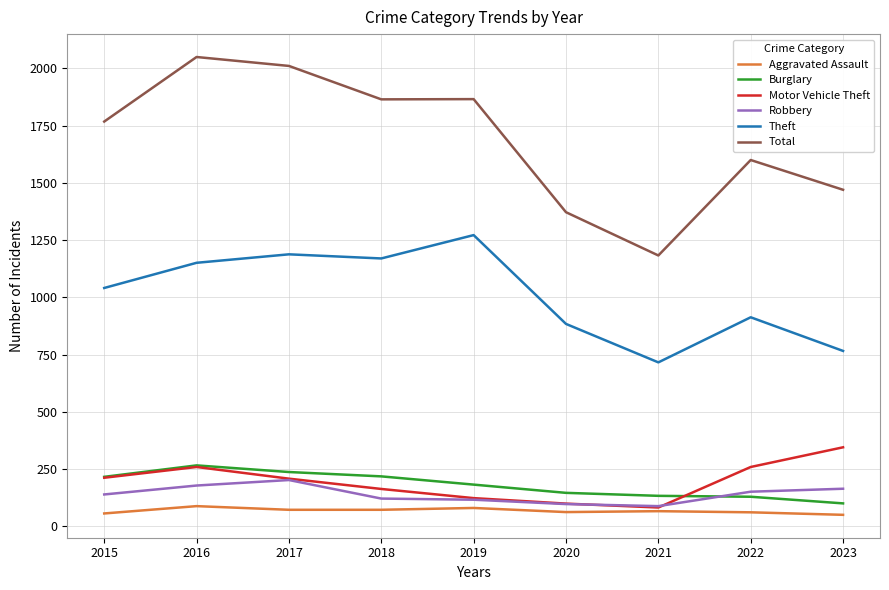

Is the value of Theft at 2018 greater than the value of Robbery at 2017?

Yes